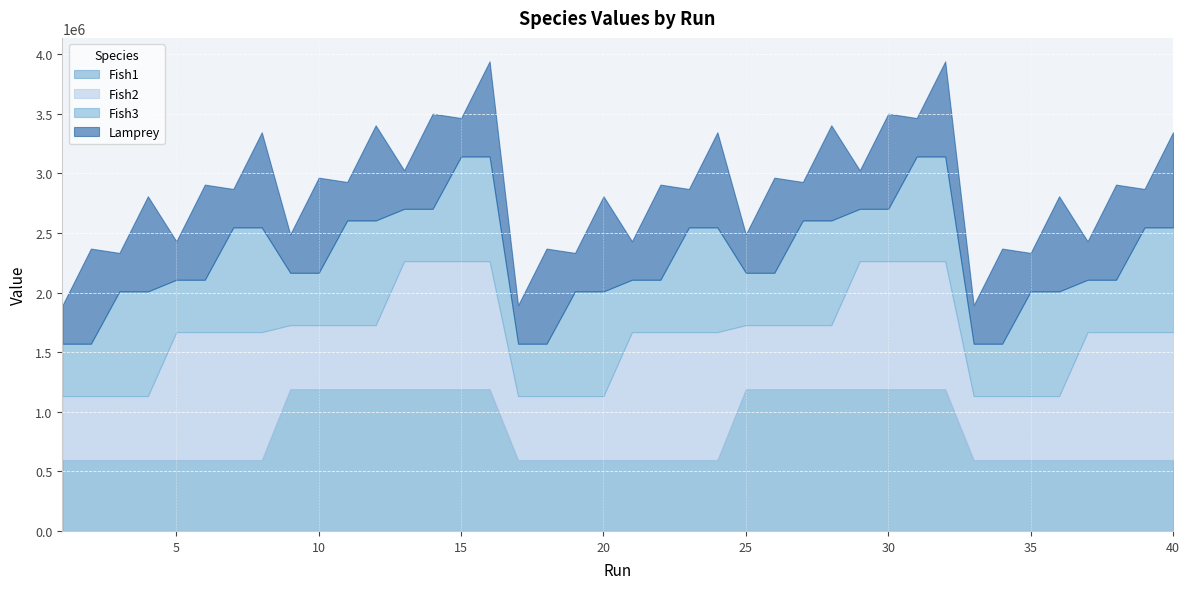

What is the difference between the maximum and minimum values in the Fish1 series?

594940.2